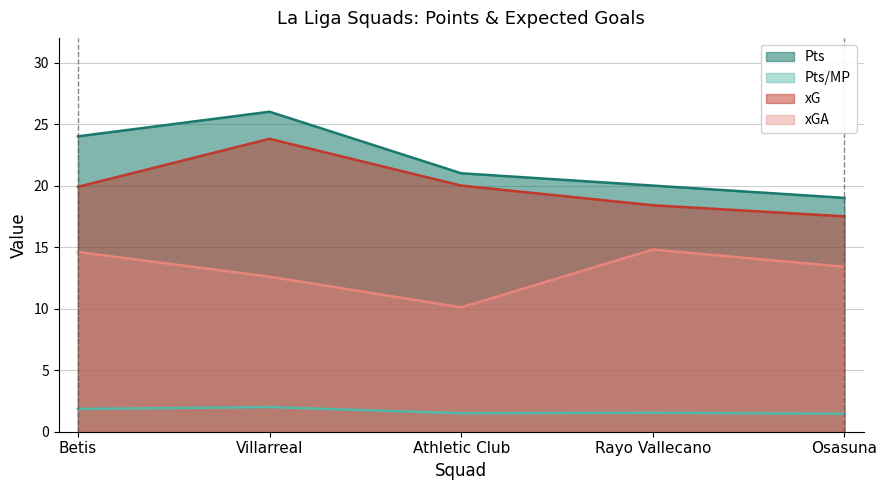

Reading left to right, extract all data points from this chart.

Pts: 24.0	26.0	21.0	20.0	19.0
Pts/MP: 1.9	2.0	1.5	1.5	1.5
xG: 19.9	23.8	20.0	18.4	17.5
xGA: 14.6	12.6	10.1	14.8	13.4